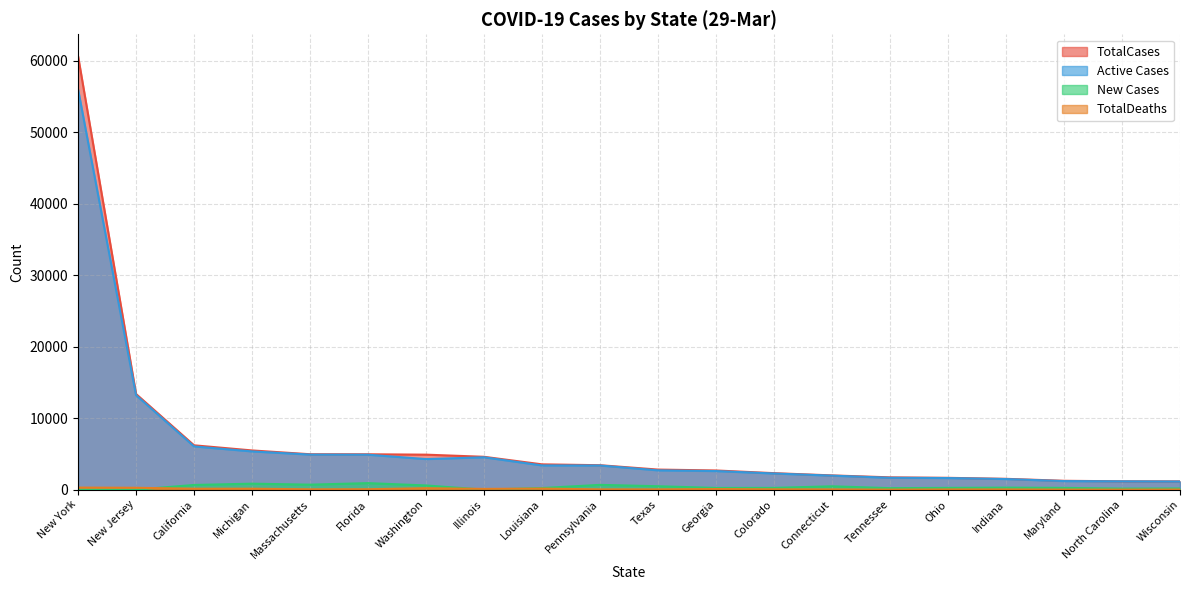

Reading left to right, list all the values displayed in this chart.

TotalCases: 60679	13386	6204	5486	4955	4950	4896	4596	3540	3419	2808	2683	2307	1993	1720	1653	1514	1239	1167	1154
Active Cases: 56044	13225	6052	5349	4906	4890	4276	4529	3389	3378	2701	2600	2260	1959	1661	1624	1482	1197	1160	1135
New Cases: 7	2	655	836	698	912	586	1	225	668	479	237	246	469	208	247	282	247	145	165
TotalDeaths: 286	262	131	132	48	60	200	105	151	41	38	83	47	34	7	29	32	10	7	17